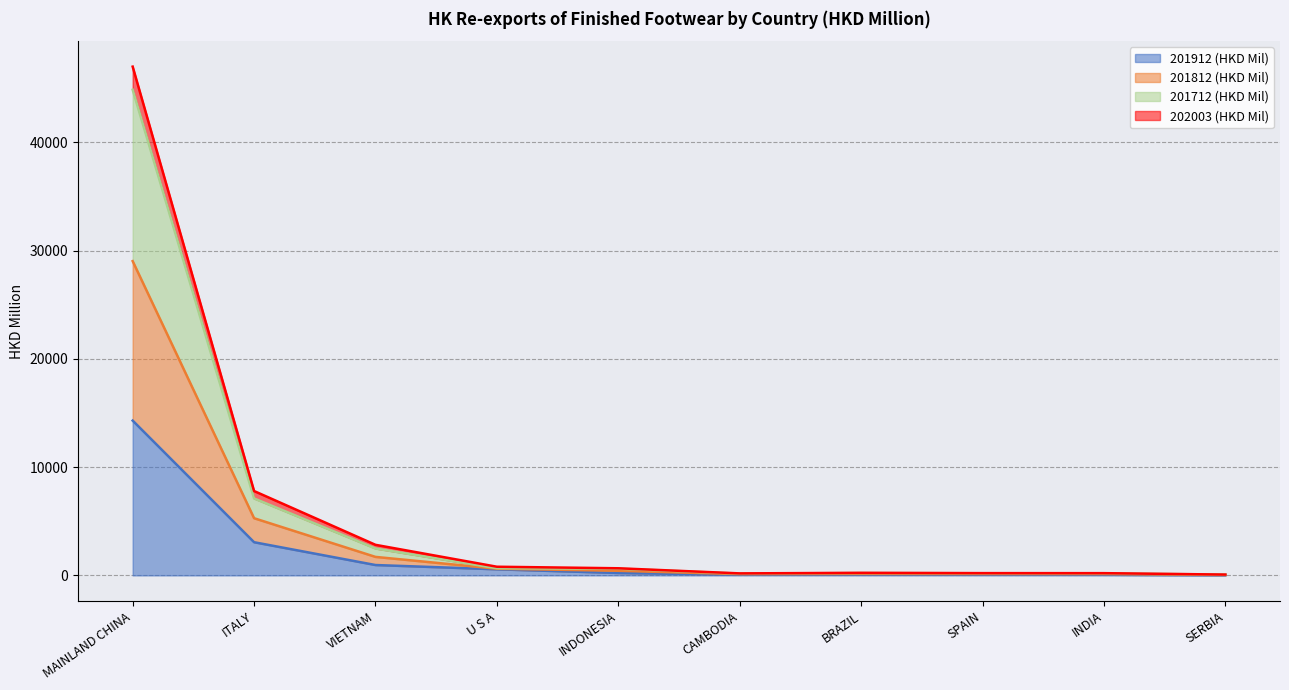

True or false: 201812 (HKD Mil) and 201912 (HKD Mil) cross at least once.

False